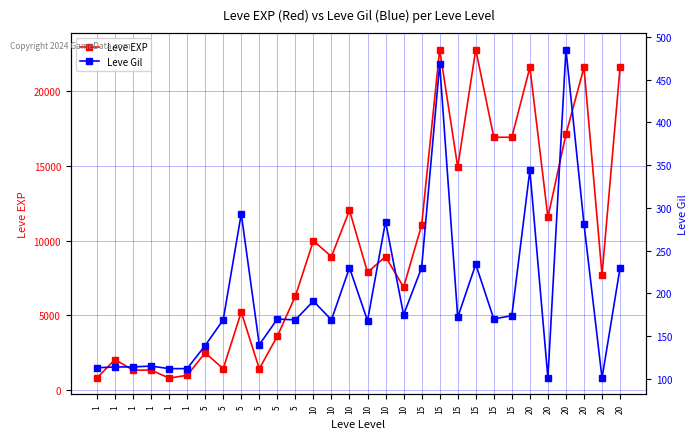

Which category has the lowest value in the Leve Gil series?

20